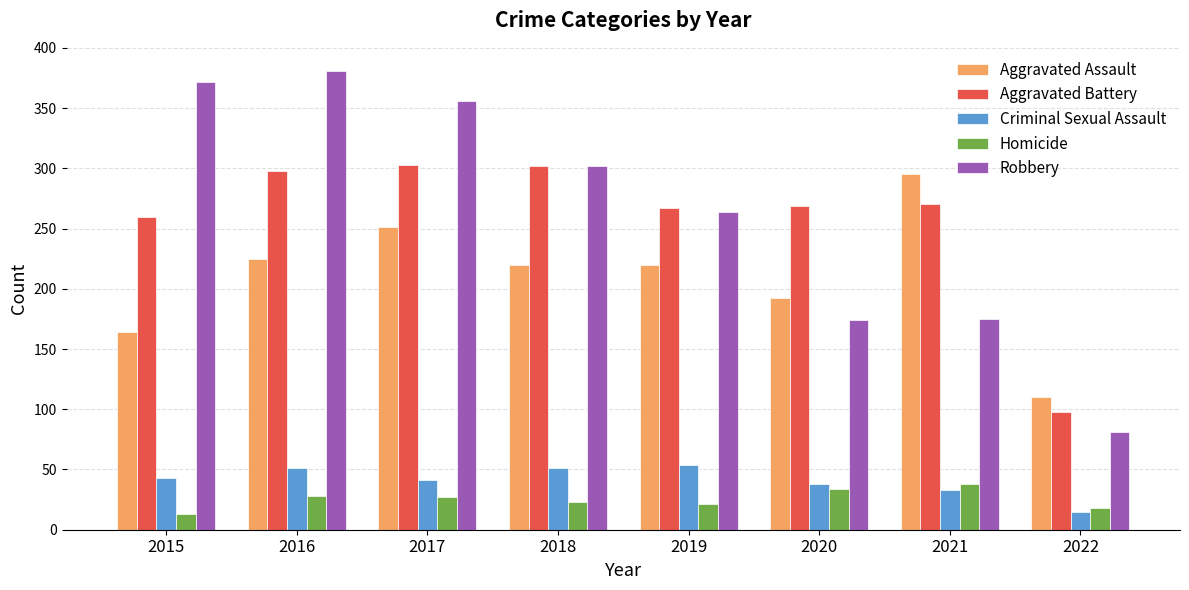

At 2017, list the series in order from smallest to largest.

Homicide, Criminal Sexual Assault, Aggravated Assault, Aggravated Battery, Robbery